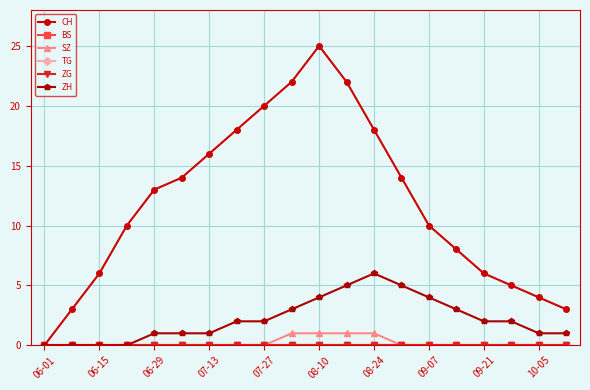

True or false: ZG and SZ intersect in this chart.

False